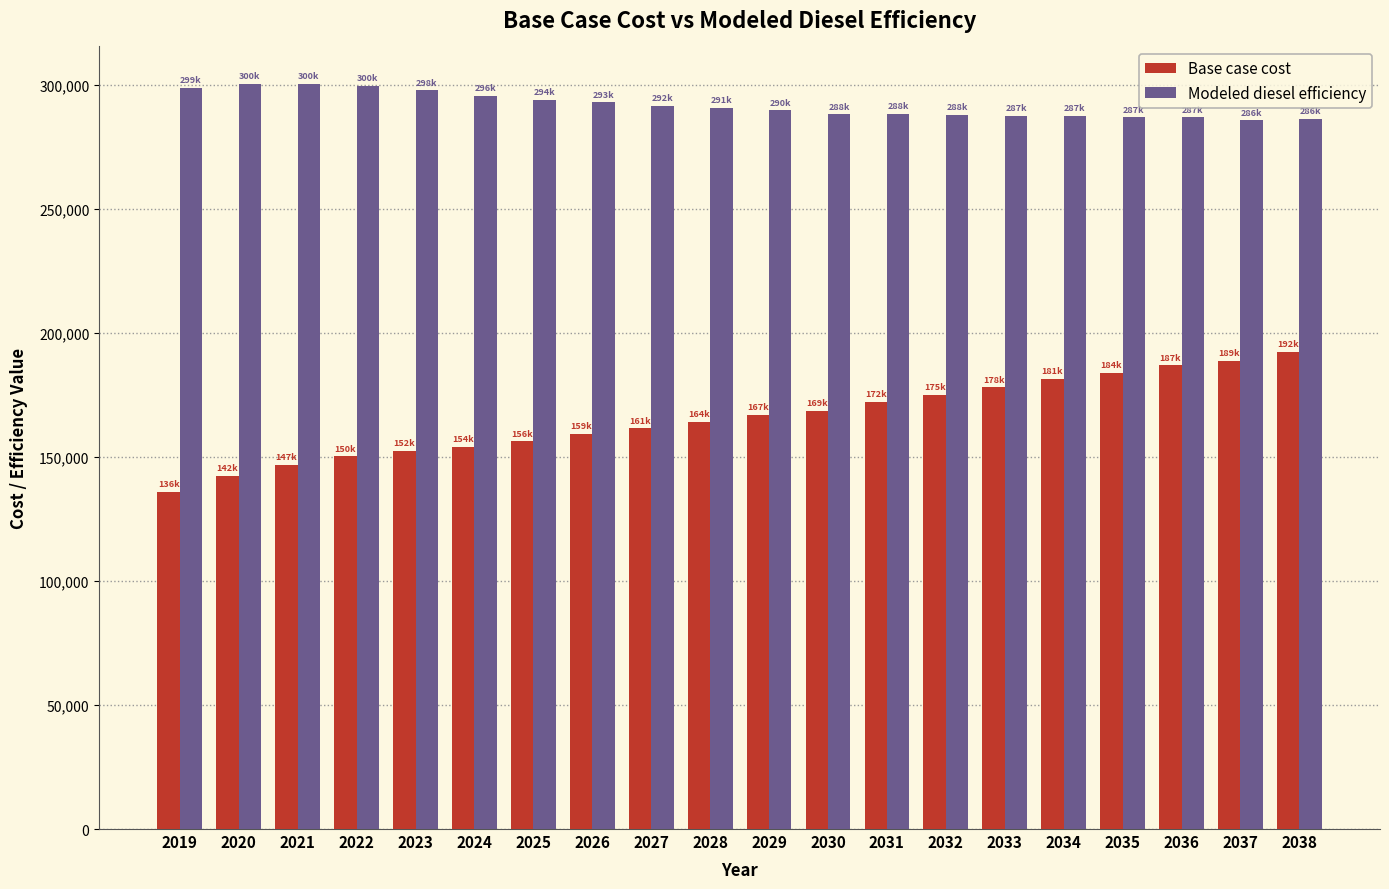

What is the total value across all series at 2024?

449635.1